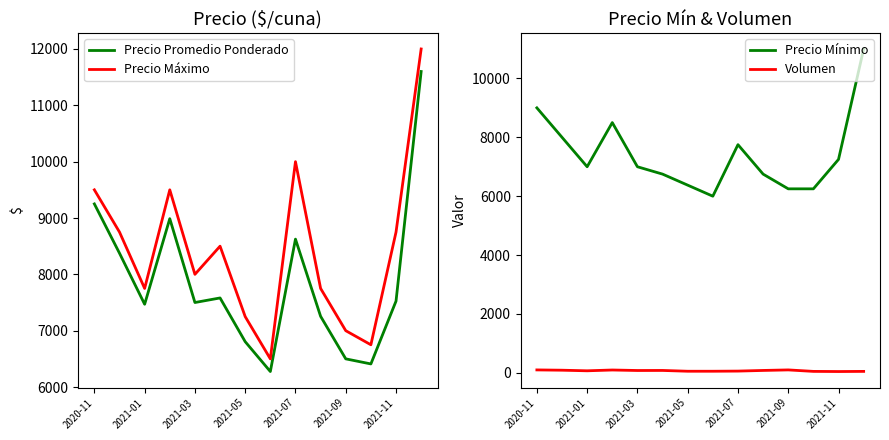

True or false: Precio Máximo and Volumen intersect in this chart.

False